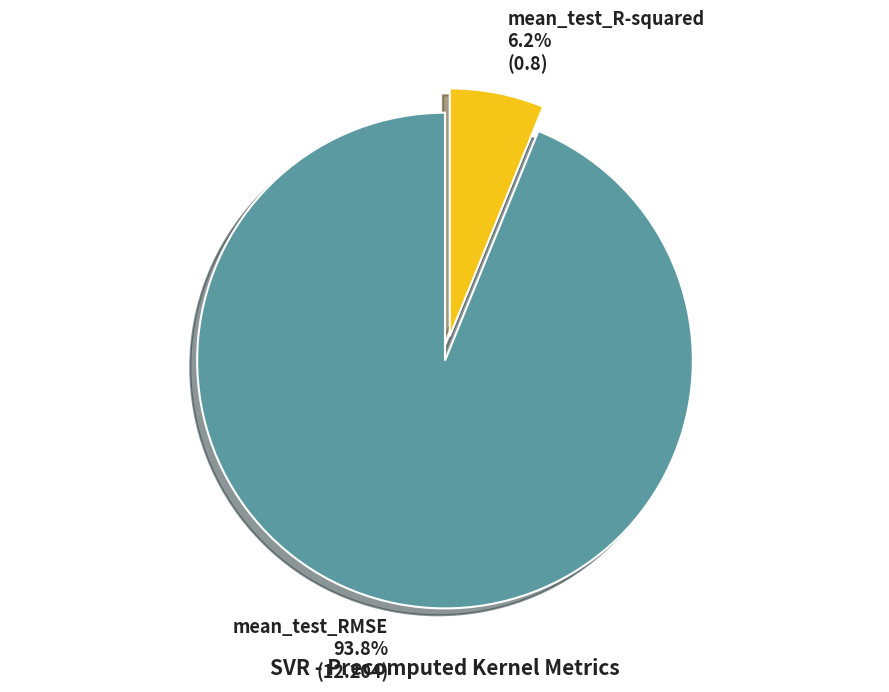

What is the smallest slice in the pie chart?

mean_test_R-squared